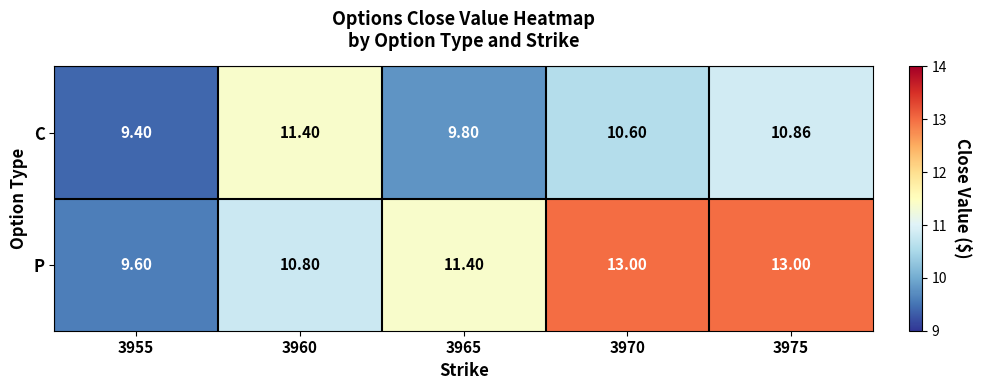

Which series has the widest spread of values?

P